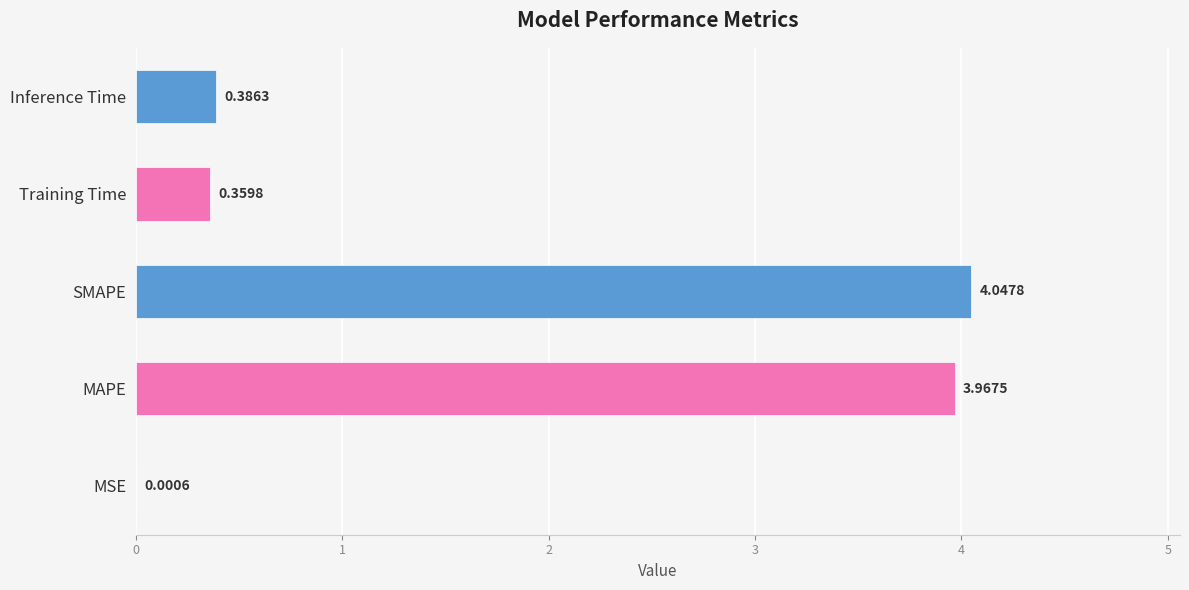

Which category has the highest value across all series?

SMAPE